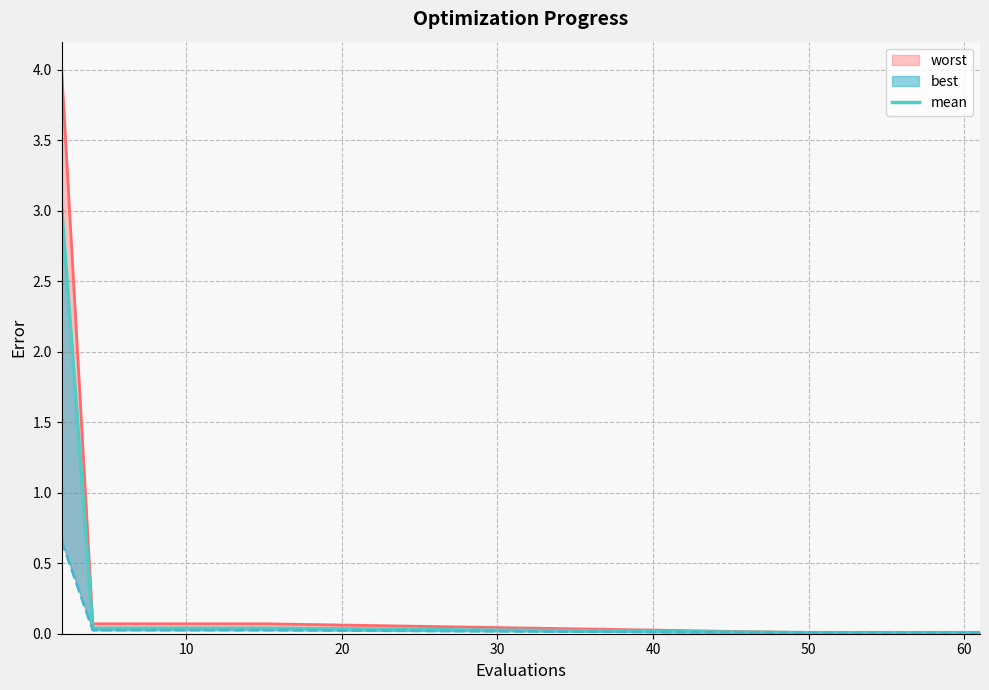

Is it true that the value at 0 is 4.6?

False